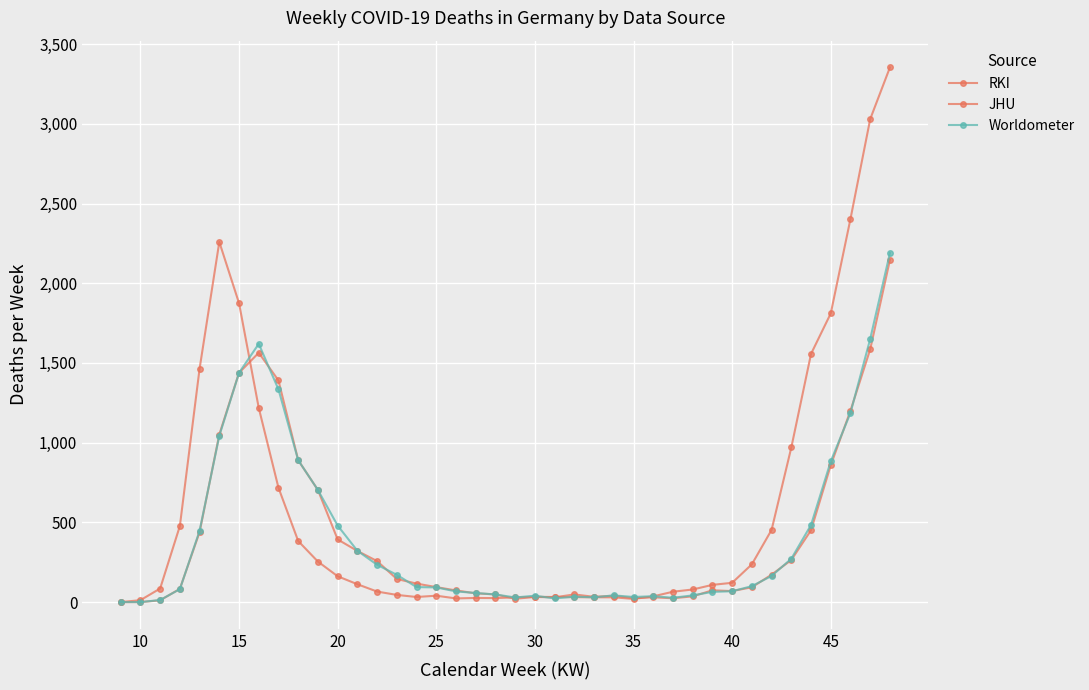

Is this an area chart (filled region under the line)?

No